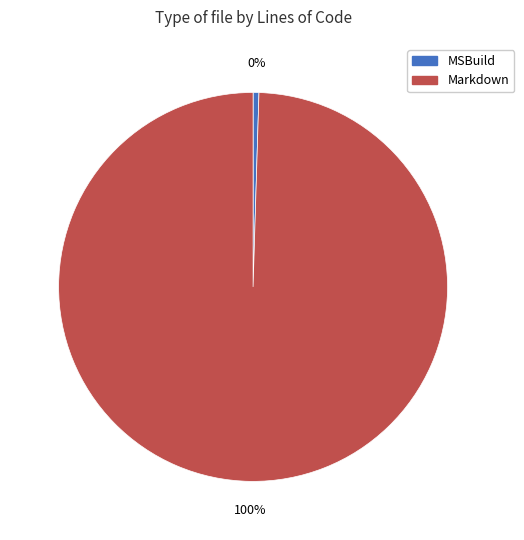

How many segments does this pie chart have?

2